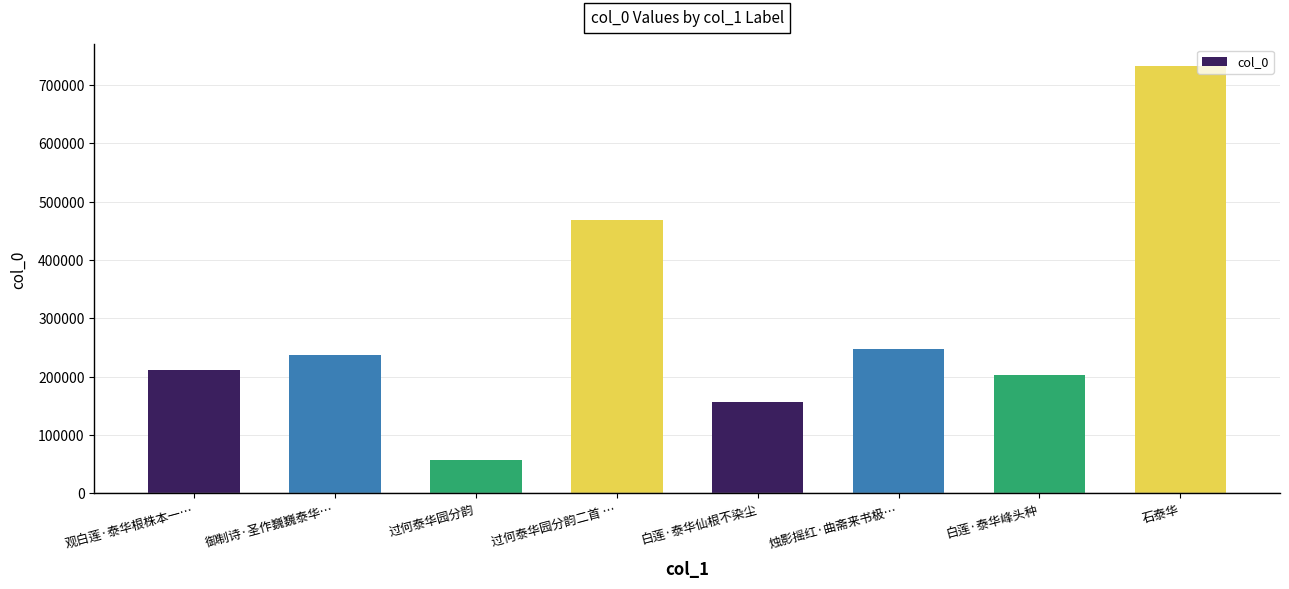

What is the minimum value shown in the chart?

57932